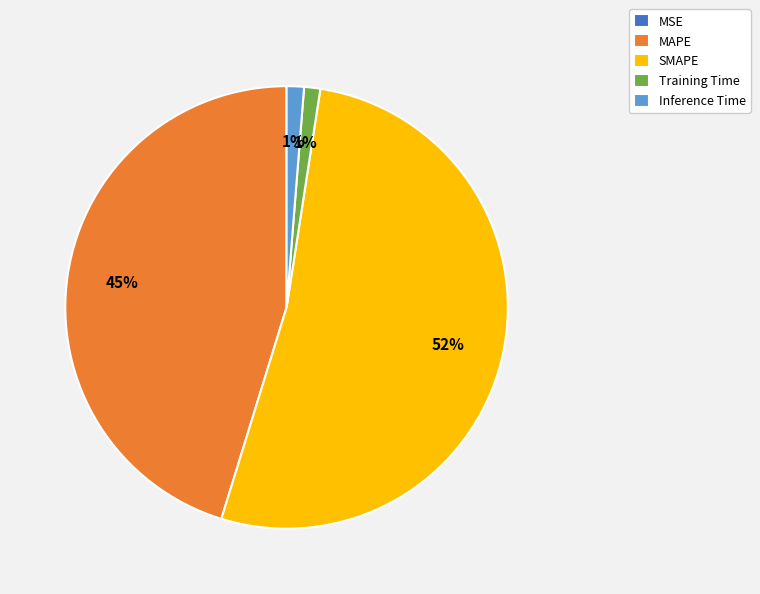

To the nearest percent, what portion does Inference Time represent?

1%